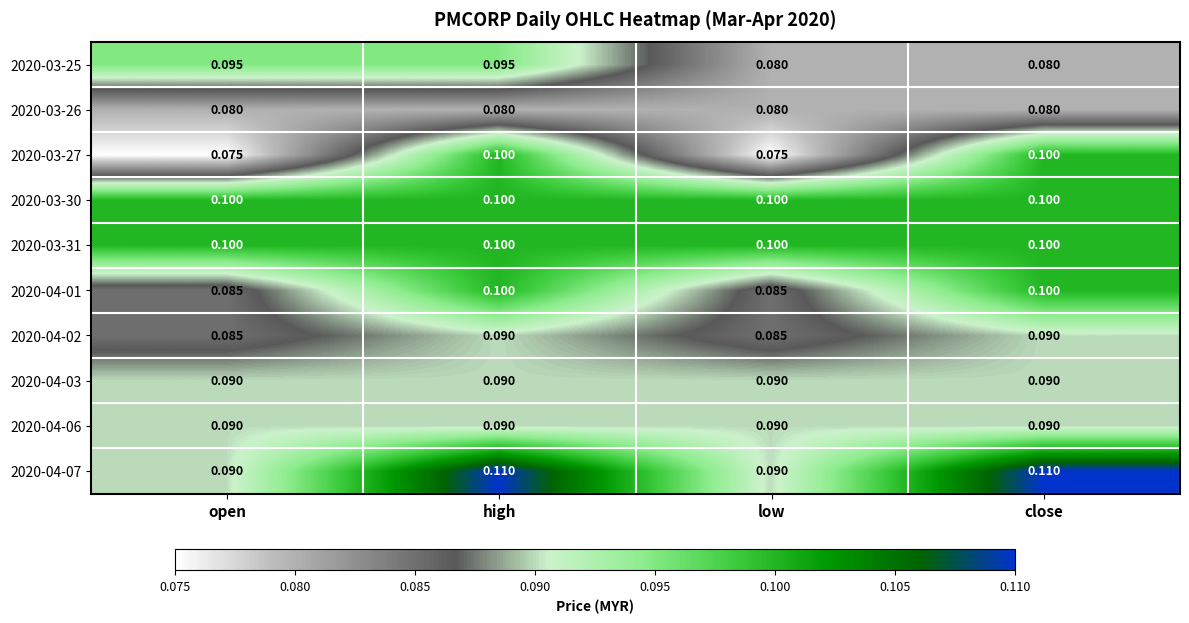

Is the value of 2020-04-02 at open greater than the value of 2020-03-30 at low?

No